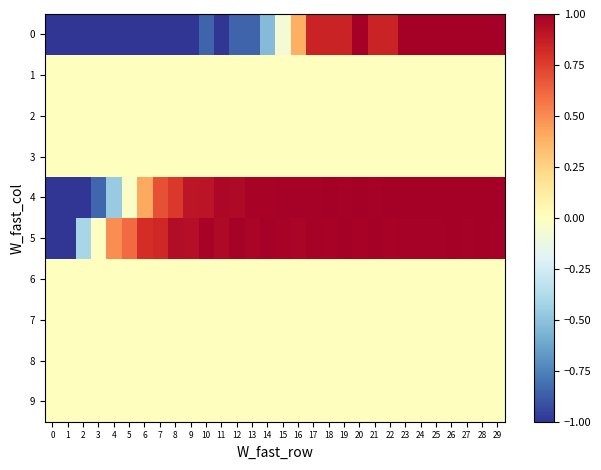

At how many categories does at least one series exceed 0?

26